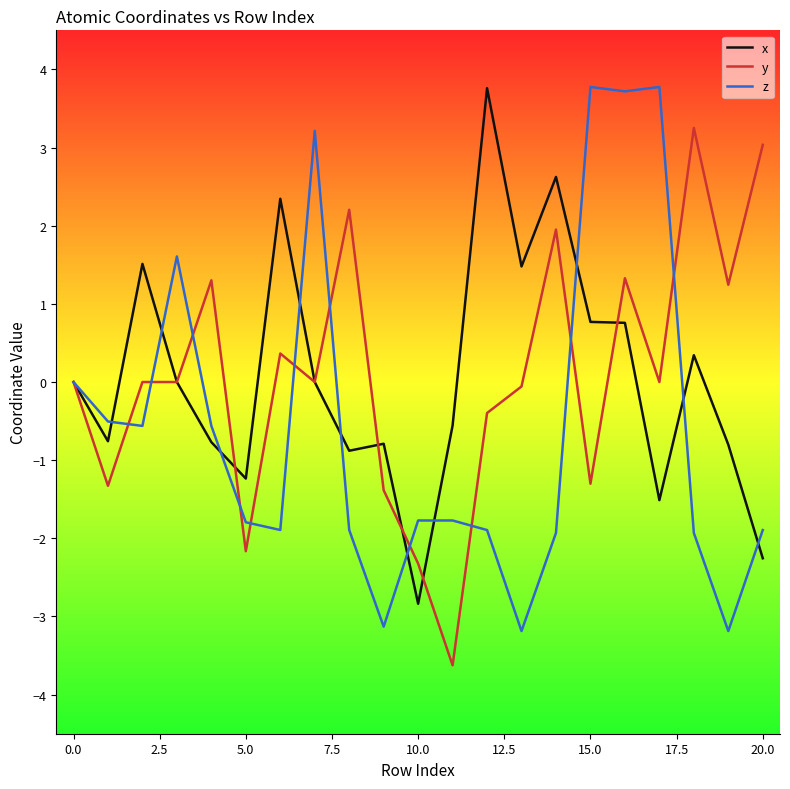

What is the minimum value for y?

-3.6